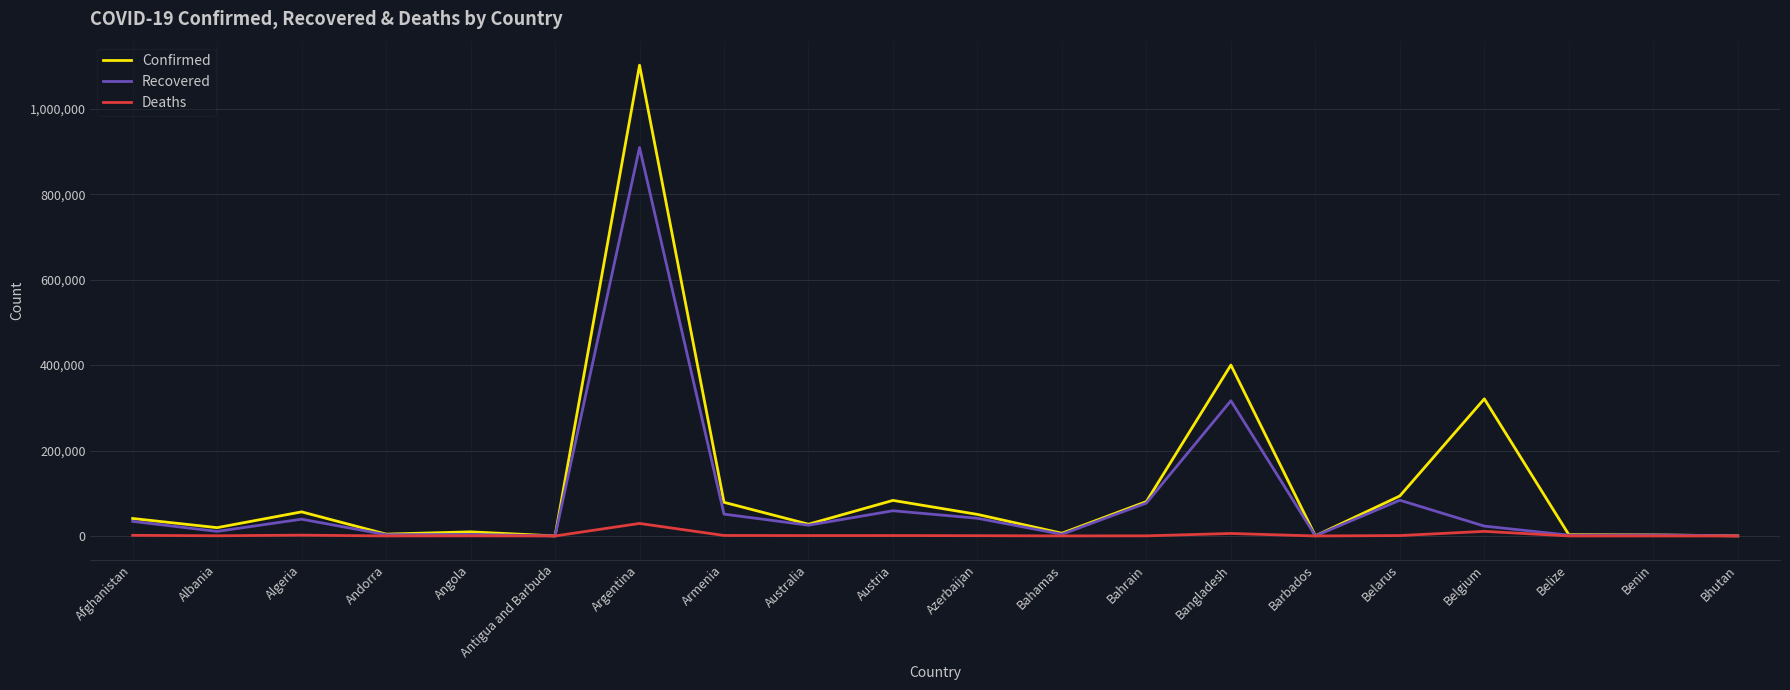

What is the highest value of the Recovered series?

909586